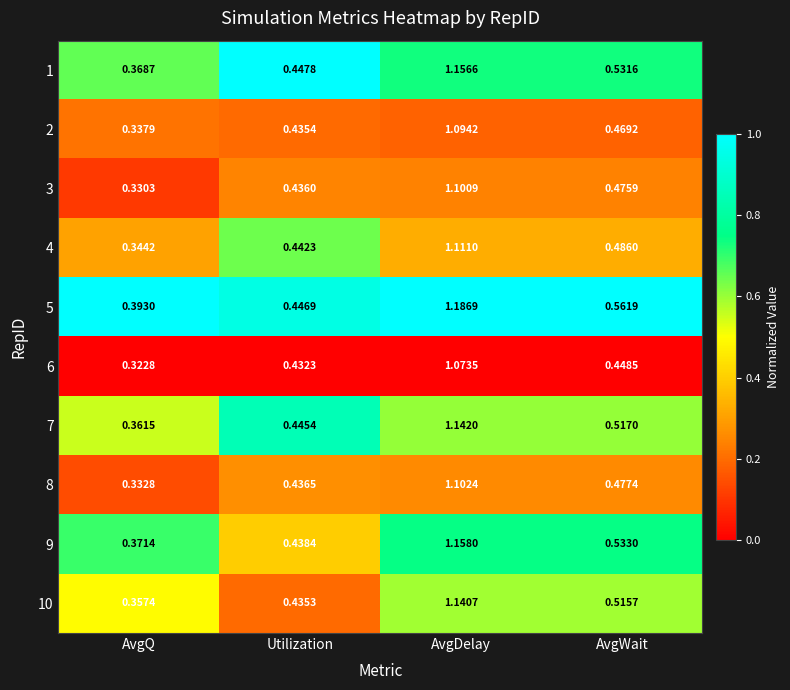

Is the value of 3 at AvgDelay greater than the value of 2 at AvgWait?

Yes